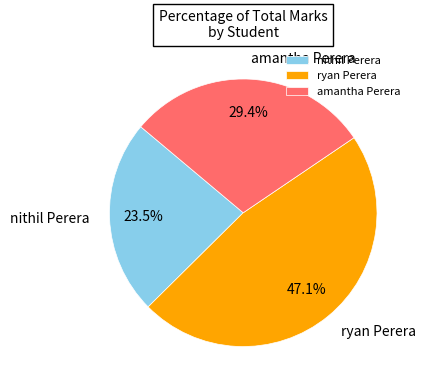

Does ryan Perera represent more than half of the total?

No